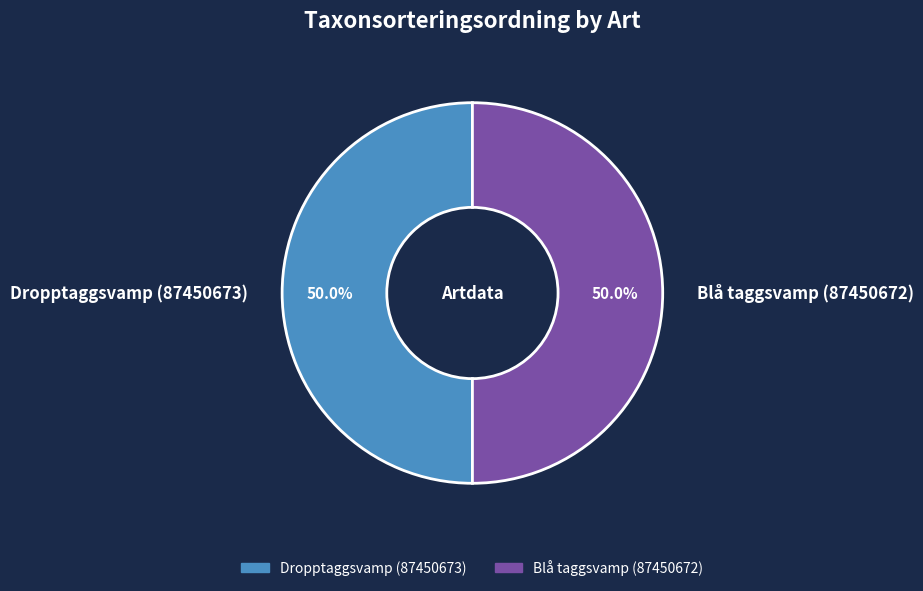

What percentage is NOT represented by Dropptaggsvamp (87450673)?

50.0%